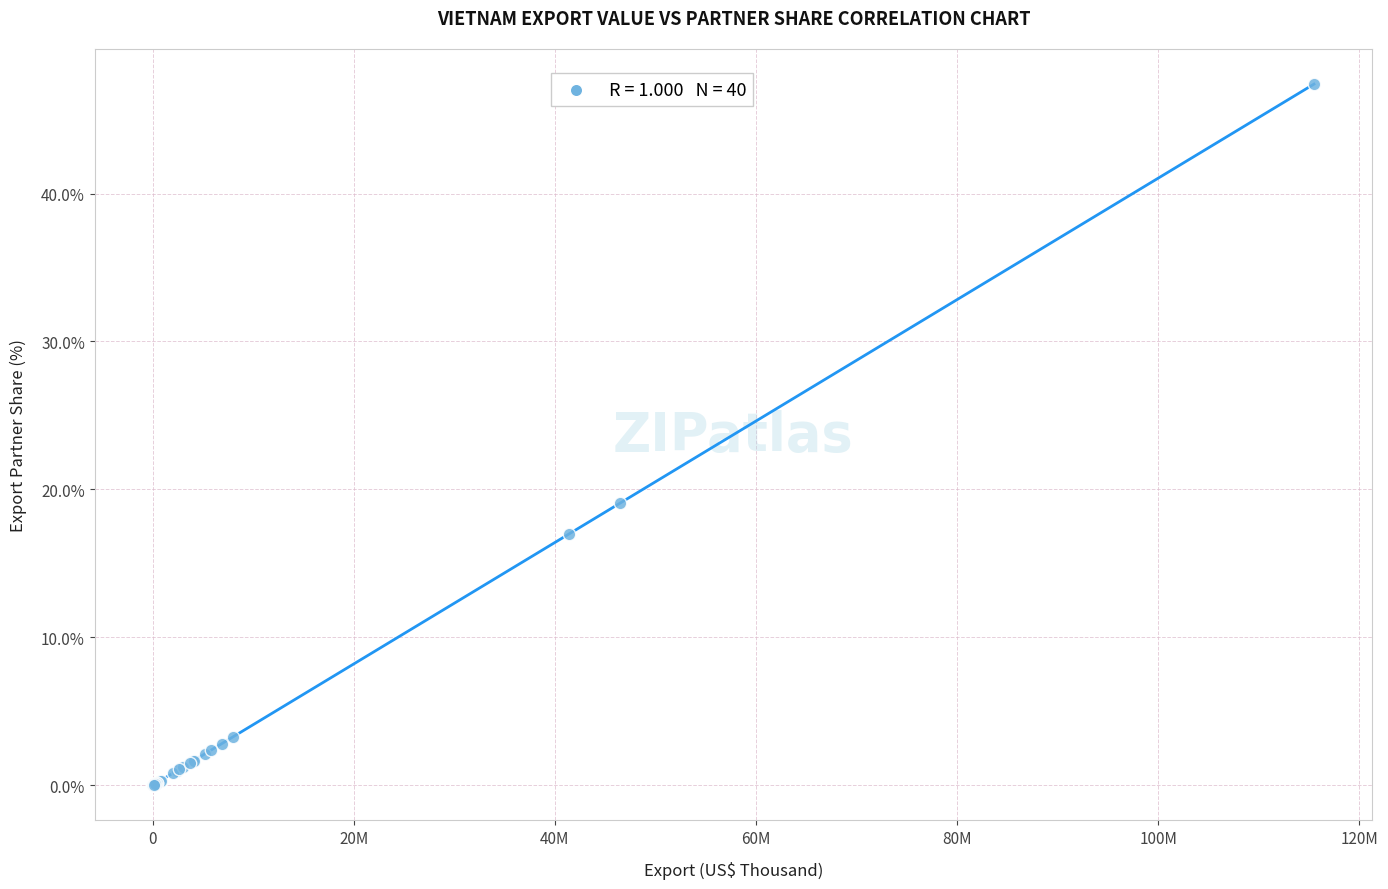

What Y value in the scatter plot is closest to 23?

19.1